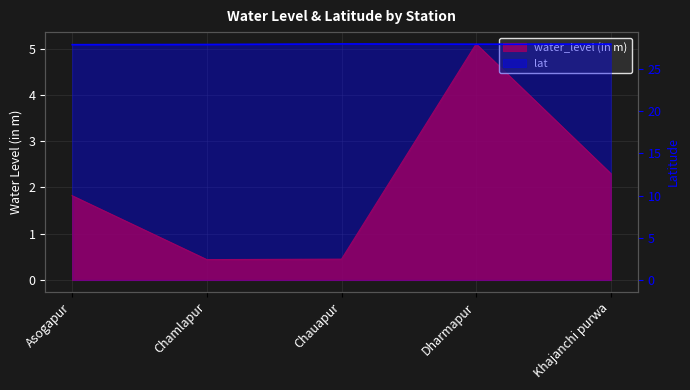

How many interior local valleys does the water_level (in m) series have?

1